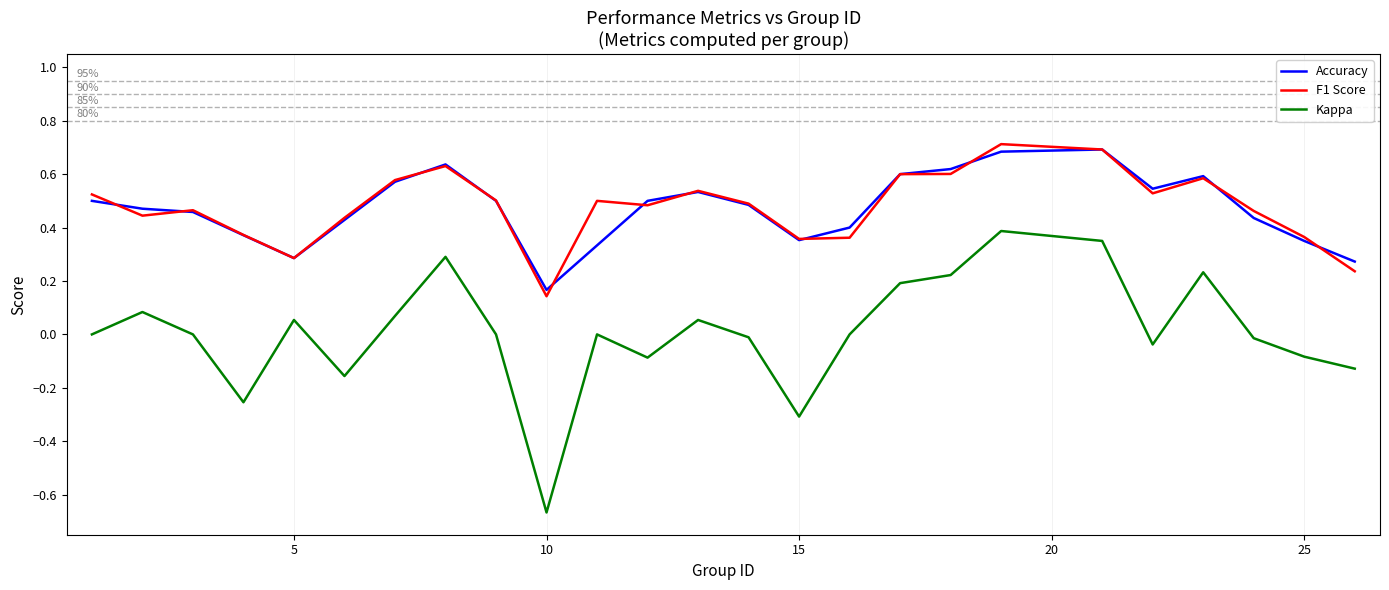

True or false: Kappa and Accuracy cross at least once.

False